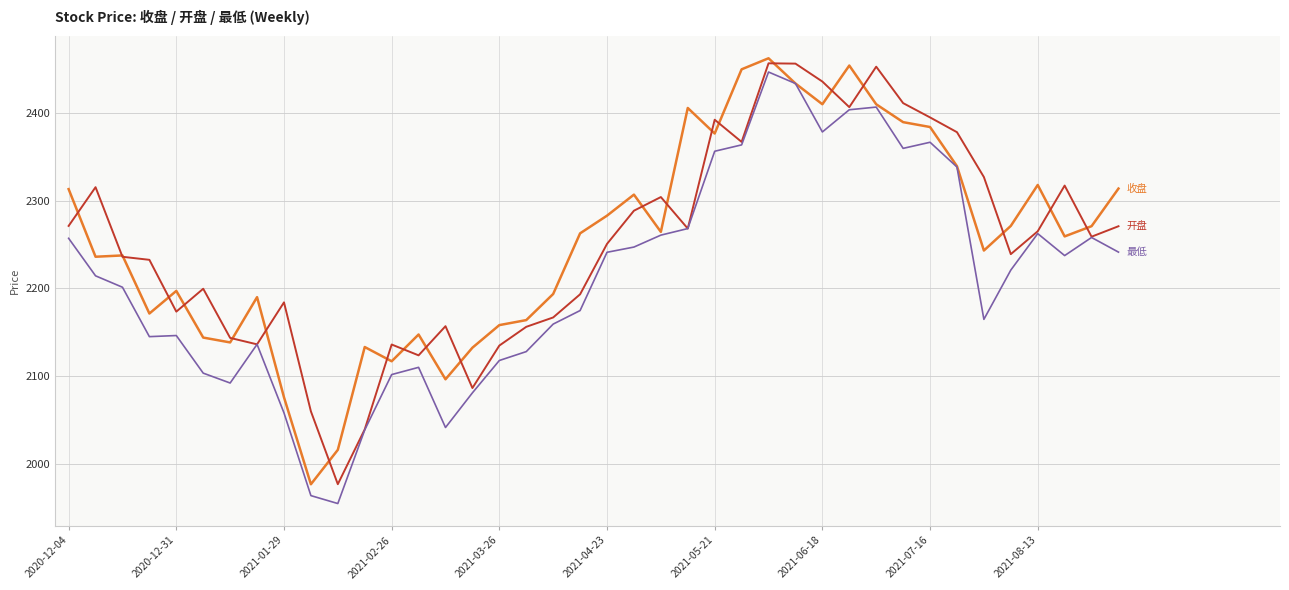

What is the greatest value displayed?

2462.4